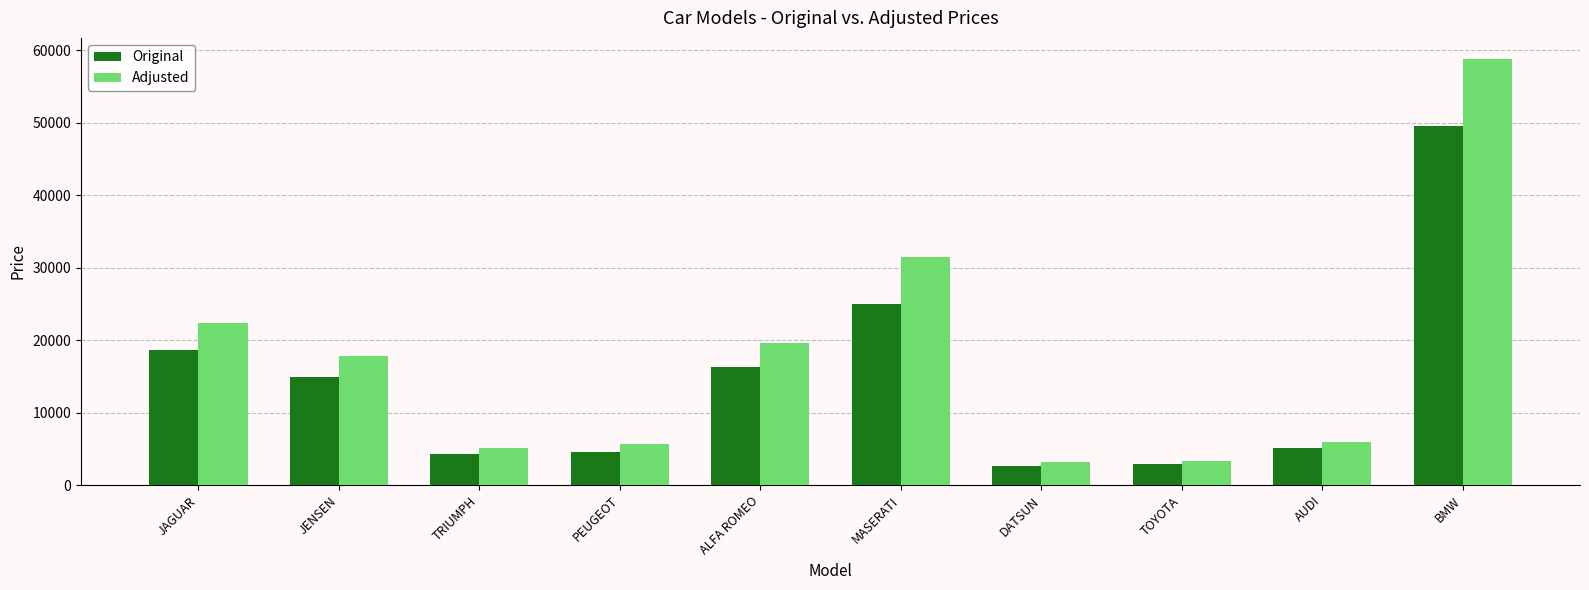

True or false: Original has a value of 14940 at JENSEN.

True